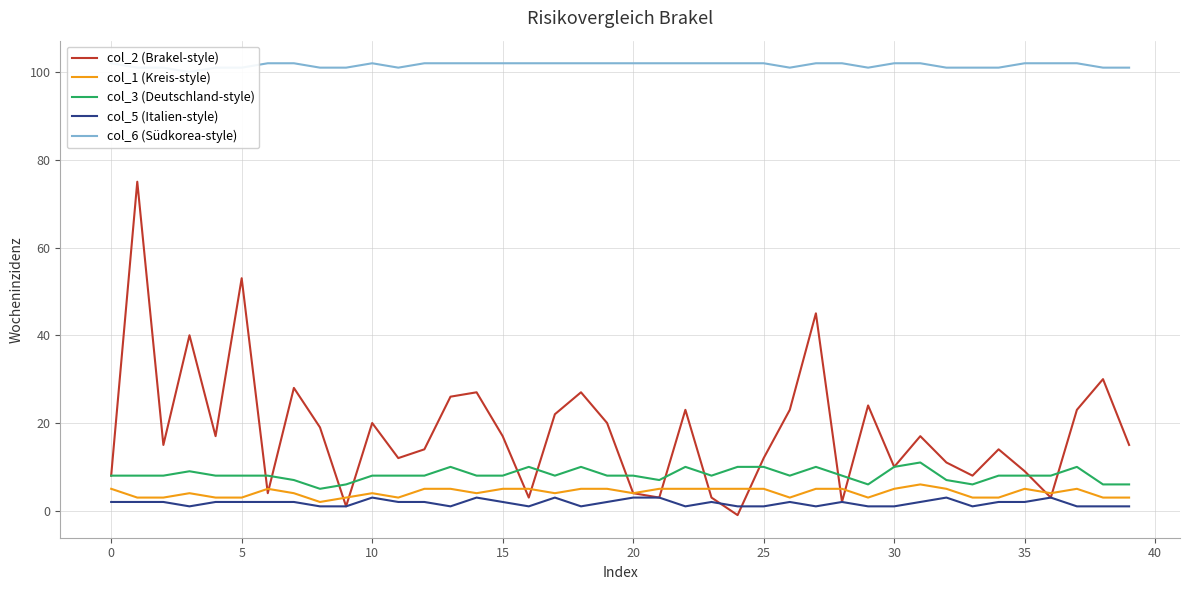

True or false: col_1 (Kreis-style) and col_5 (Italien-style) cross at least once.

False